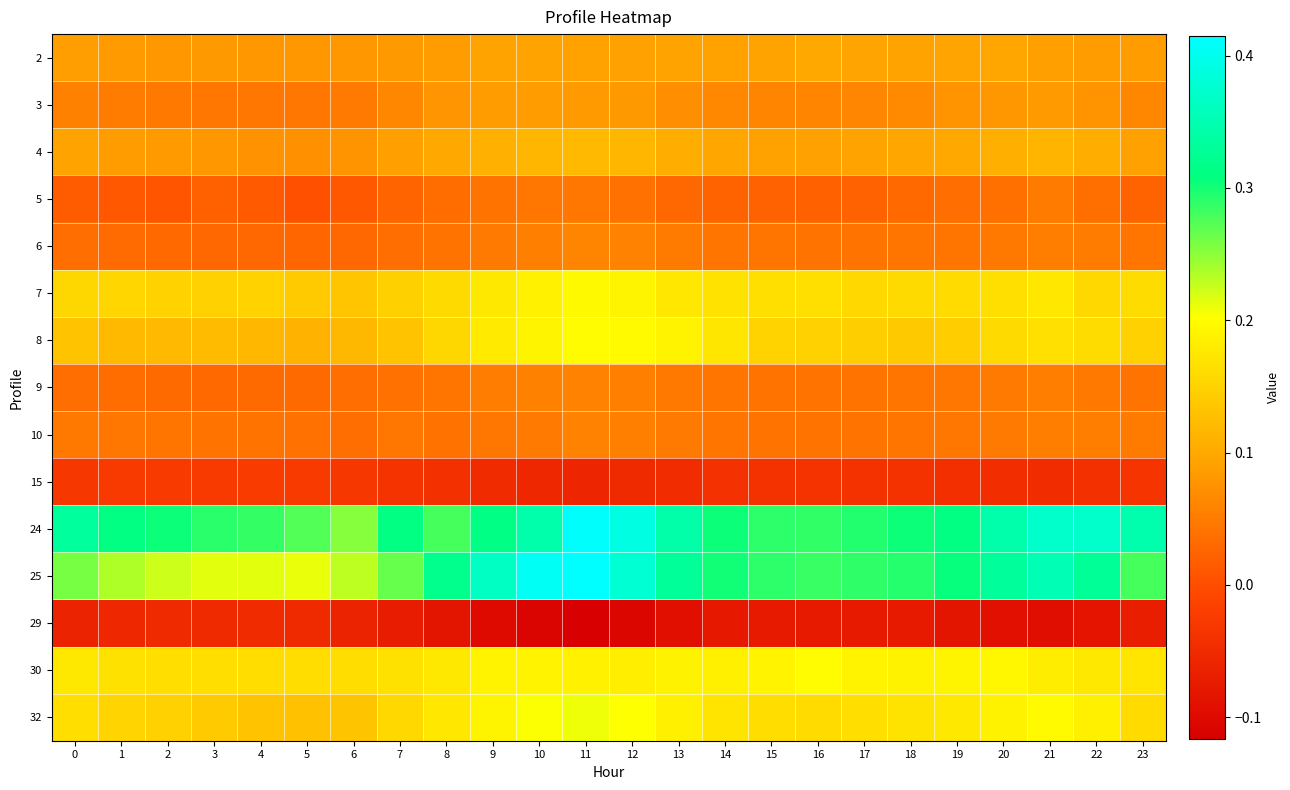

Reading right to left, extract all data points from this chart.

2: 23=0.1	22=0.1	21=0.1	20=0.1	19=0.1	18=0.1	17=0.1	16=0.1	15=0.1	14=0.1	13=0.1	12=0.1	11=0.1	10=0.1	9=0.1	8=0.1	7=0.1	6=0.1	5=0.1	4=0.1	3=0.1	2=0.1	1=0.1	0=0.1
3: 23=0.1	22=0.1	21=0.1	20=0.1	19=0.1	18=0.1	17=0.1	16=0.1	15=0.1	14=0.1	13=0.1	12=0.1	11=0.1	10=0.1	9=0.1	8=0.1	7=0.1	6=0.0	5=0.0	4=0.0	3=0.0	2=0.0	1=0.1	0=0.1
4: 23=0.1	22=0.1	21=0.1	20=0.1	19=0.1	18=0.1	17=0.1	16=0.1	15=0.1	14=0.1	13=0.1	12=0.1	11=0.1	10=0.1	9=0.1	8=0.1	7=0.1	6=0.1	5=0.1	4=0.1	3=0.1	2=0.1	1=0.1	0=0.1
5: 23=0.0	22=0.0	21=0.0	20=0.0	19=0.0	18=0.0	17=0.0	16=0.0	15=0.0	14=0.0	13=0.0	12=0.0	11=0.0	10=0.0	9=0.0	8=0.0	7=0.0	6=0.0	5=0.0	4=0.0	3=0.0	2=0.0	1=0.0	0=0.0
6: 23=0.0	22=0.1	21=0.1	20=0.0	19=0.0	18=0.0	17=0.0	16=0.0	15=0.0	14=0.0	13=0.0	12=0.1	11=0.1	10=0.1	9=0.0	8=0.0	7=0.0	6=0.0	5=0.0	4=0.0	3=0.0	2=0.0	1=0.0	0=0.0
7: 23=0.2	22=0.2	21=0.2	20=0.2	19=0.2	18=0.2	17=0.2	16=0.2	15=0.2	14=0.2	13=0.2	12=0.2	11=0.2	10=0.2	9=0.2	8=0.2	7=0.1	6=0.1	5=0.1	4=0.1	3=0.1	2=0.1	1=0.2	0=0.2
8: 23=0.1	22=0.2	21=0.2	20=0.2	19=0.1	18=0.1	17=0.1	16=0.1	15=0.2	14=0.2	13=0.2	12=0.2	11=0.2	10=0.2	9=0.2	8=0.2	7=0.1	6=0.1	5=0.1	4=0.1	3=0.1	2=0.1	1=0.1	0=0.1
9: 23=0.0	22=0.0	21=0.1	20=0.0	19=0.0	18=0.0	17=0.0	16=0.0	15=0.0	14=0.0	13=0.0	12=0.1	11=0.1	10=0.1	9=0.1	8=0.0	7=0.0	6=0.0	5=0.0	4=0.0	3=0.0	2=0.0	1=0.0	0=0.0
10: 23=0.0	22=0.1	21=0.1	20=0.0	19=0.0	18=0.0	17=0.0	16=0.0	15=0.0	14=0.0	13=0.0	12=0.1	11=0.1	10=0.0	9=0.0	8=0.0	7=0.0	6=0.0	5=0.0	4=0.0	3=0.0	2=0.0	1=0.0	0=0.0
15: 23=-0.0	22=-0.0	21=-0.0	20=-0.0	19=-0.0	18=-0.0	17=-0.0	16=-0.0	15=-0.0	14=-0.0	13=-0.0	12=-0.1	11=-0.1	10=-0.1	9=-0.0	8=-0.0	7=-0.0	6=-0.0	5=-0.0	4=-0.0	3=-0.0	2=-0.0	1=-0.0	0=-0.0
24: 23=0.3	22=0.4	21=0.4	20=0.3	19=0.3	18=0.3	17=0.3	16=0.3	15=0.3	14=0.3	13=0.3	12=0.4	11=0.4	10=0.3	9=0.3	8=0.3	7=0.3	6=0.3	5=0.3	4=0.3	3=0.3	2=0.3	1=0.3	0=0.3
25: 23=0.3	22=0.3	21=0.4	20=0.3	19=0.3	18=0.3	17=0.3	16=0.3	15=0.3	14=0.3	13=0.3	12=0.4	11=0.4	10=0.4	9=0.4	8=0.3	7=0.3	6=0.2	5=0.2	4=0.2	3=0.2	2=0.2	1=0.2	0=0.3
29: 23=-0.1	22=-0.1	21=-0.1	20=-0.1	19=-0.1	18=-0.1	17=-0.1	16=-0.1	15=-0.1	14=-0.1	13=-0.1	12=-0.1	11=-0.1	10=-0.1	9=-0.1	8=-0.1	7=-0.1	6=-0.1	5=-0.1	4=-0.0	3=-0.1	2=-0.1	1=-0.1	0=-0.1
30: 23=0.2	22=0.2	21=0.2	20=0.2	19=0.2	18=0.2	17=0.2	16=0.2	15=0.2	14=0.2	13=0.2	12=0.2	11=0.2	10=0.2	9=0.2	8=0.2	7=0.2	6=0.2	5=0.2	4=0.2	3=0.2	2=0.2	1=0.2	0=0.2
32: 23=0.2	22=0.2	21=0.2	20=0.2	19=0.2	18=0.2	17=0.2	16=0.2	15=0.2	14=0.2	13=0.2	12=0.2	11=0.2	10=0.2	9=0.2	8=0.2	7=0.2	6=0.1	5=0.1	4=0.1	3=0.1	2=0.1	1=0.2	0=0.2